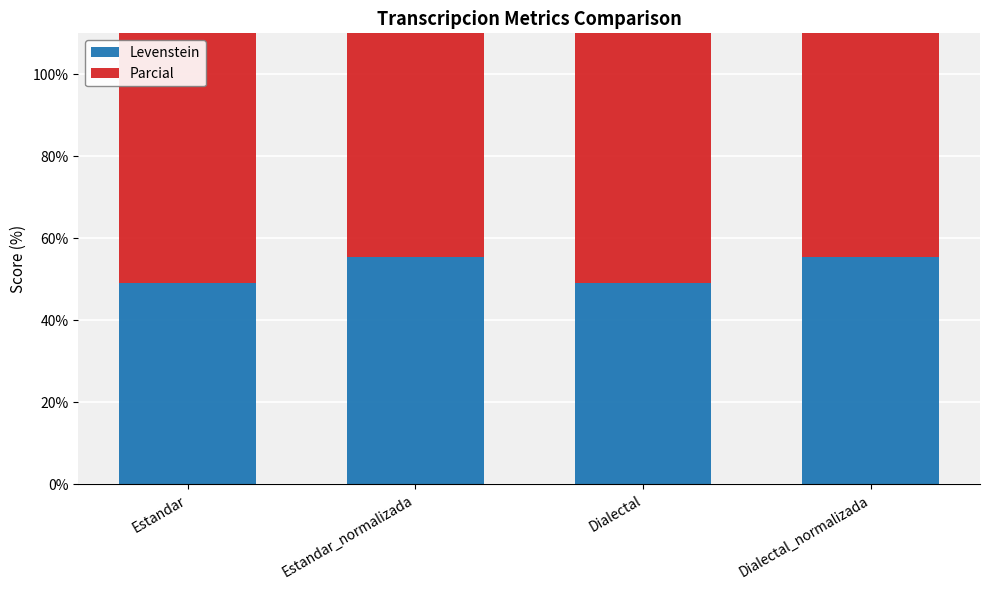

Read the Levenstein value at Dialectal_normalizada.

55.6